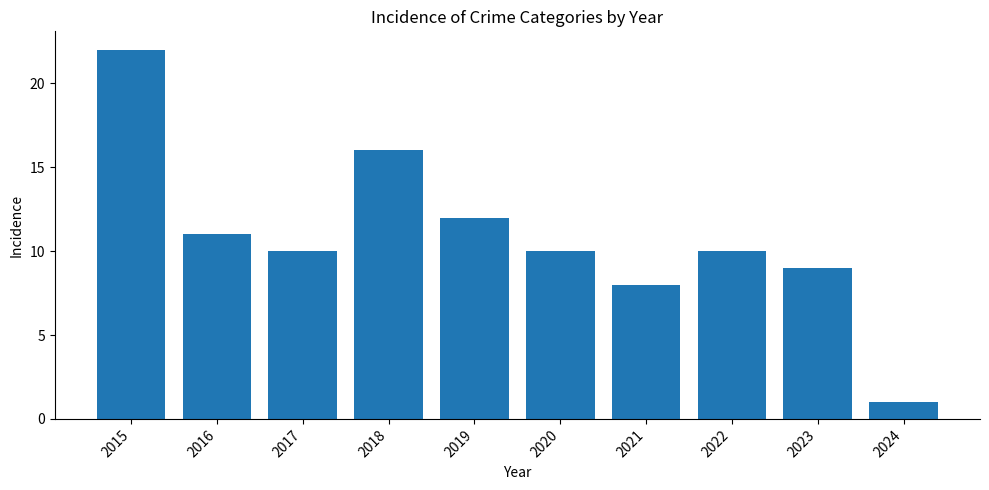

What is the maximum value shown in the chart?

22